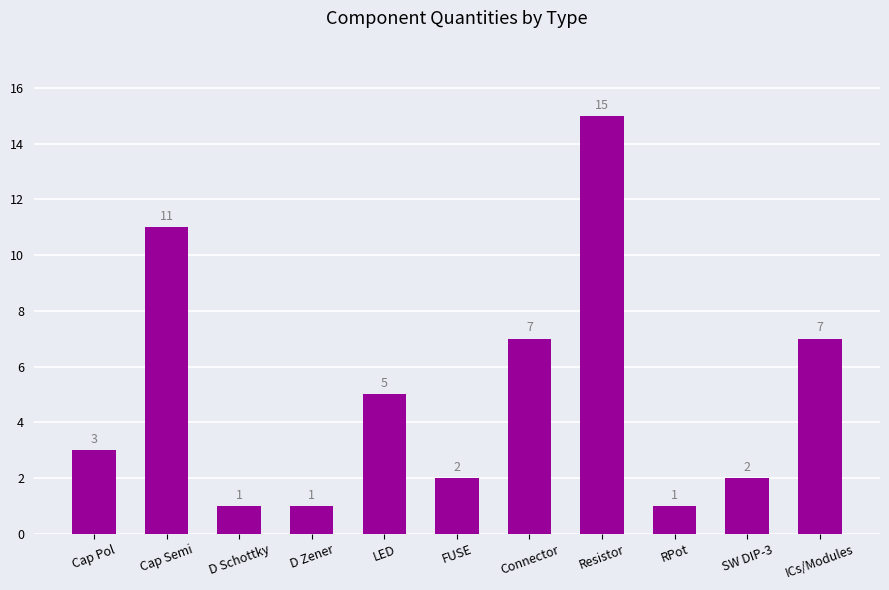

What is the minimum value shown in the chart?

1